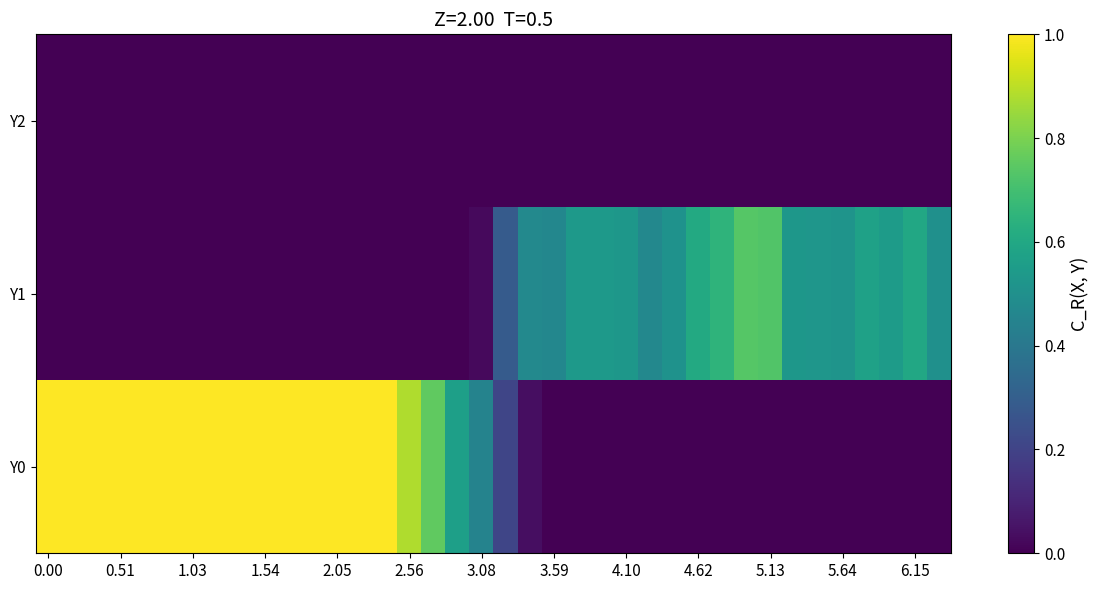

List the series in order of their overall mean, lowest first.

Y2, Y1, Y0